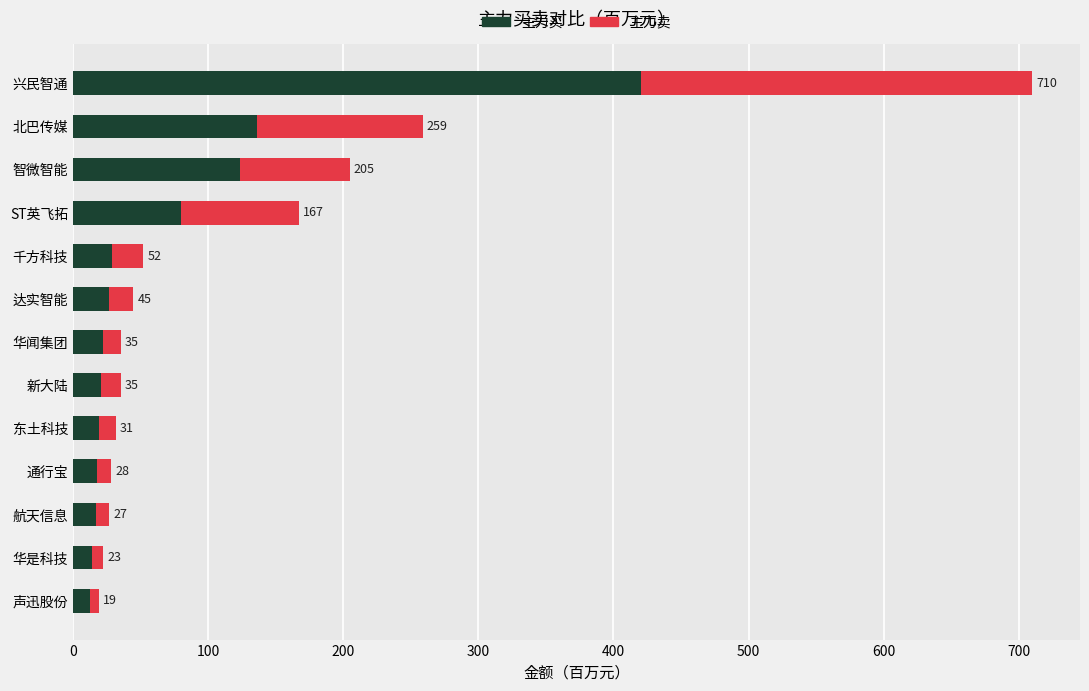

What is the difference between the second highest and minimum values in the 主力卖 series?

116.1